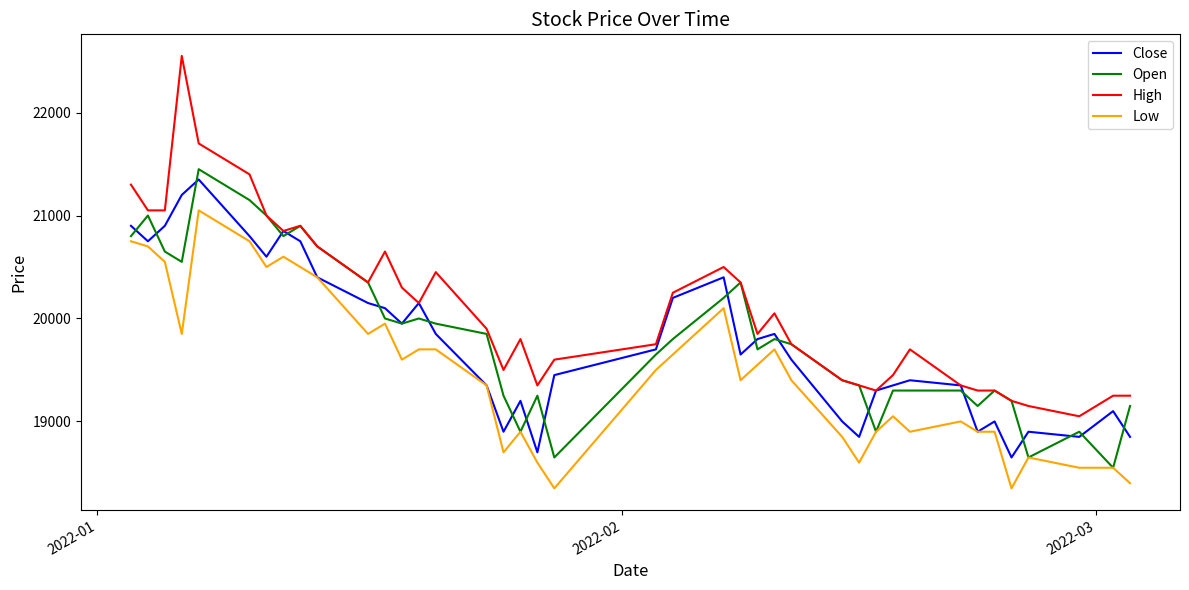

What is the lowest value of the Open series?

18550